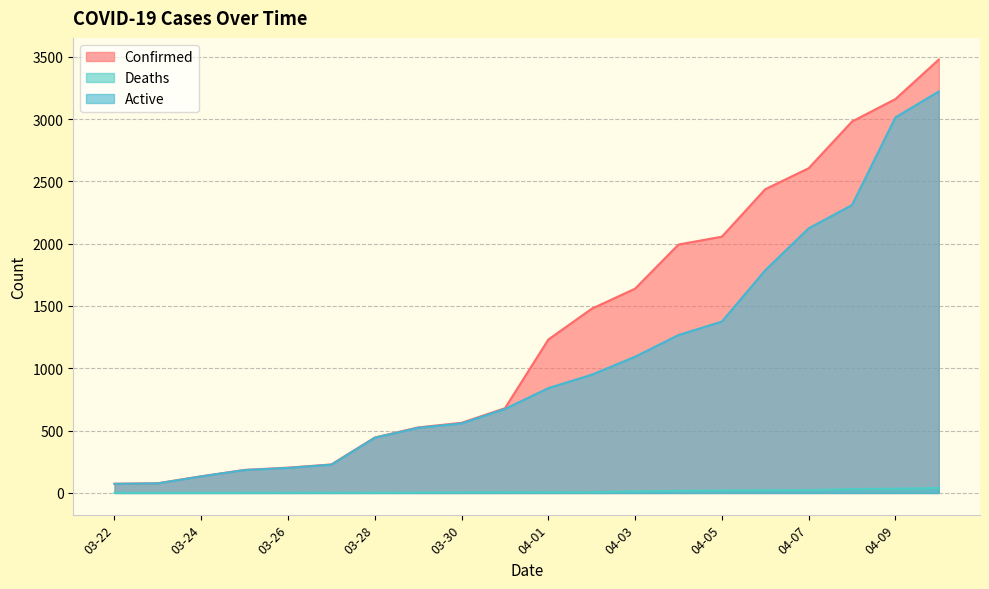

What is the average value of the Deaths series?

12